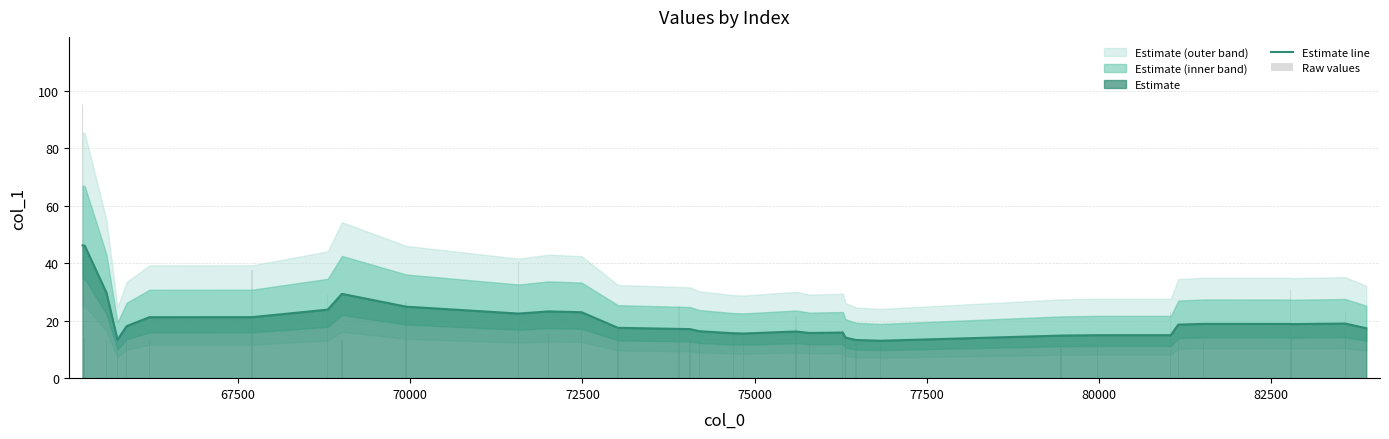

The value of Estimate line at 21 is 6.6. True or false?

False